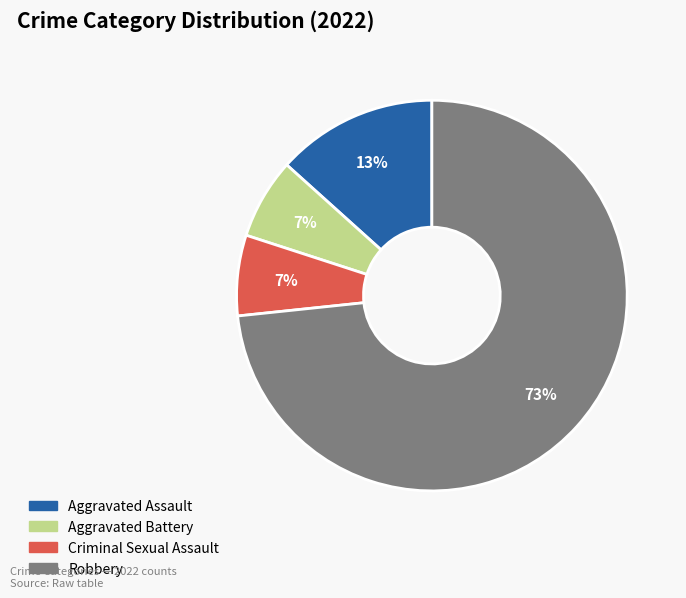

To the nearest percent, what is the average slice percentage?

25%